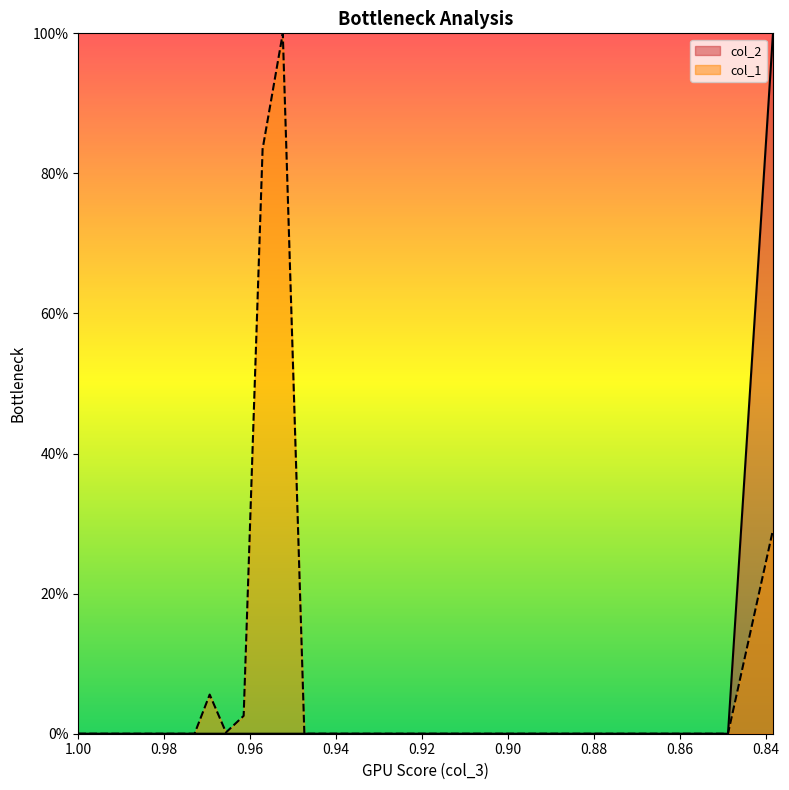

At which category does the chart reach its minimum across all series?

1.00